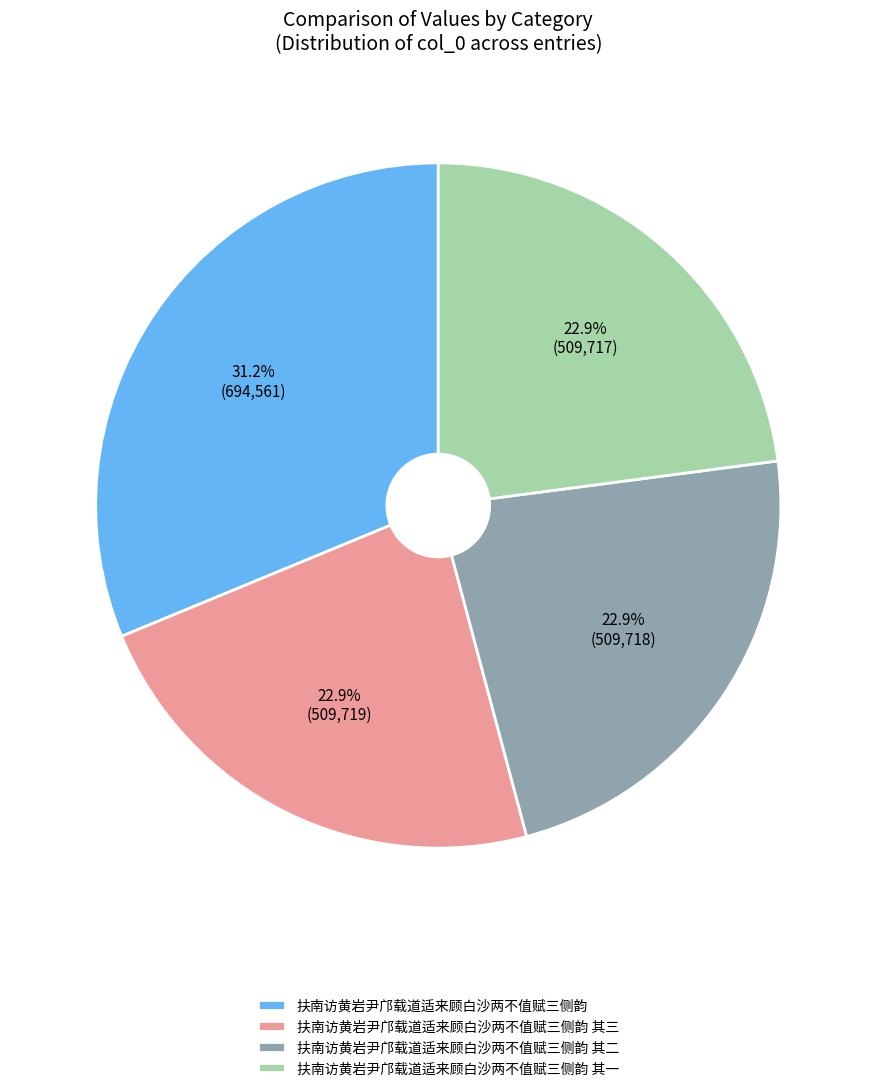

What portion of the pie excludes 扶南访黄岩尹邝载道适来顾白沙两不值赋三侧韵?

68.8%